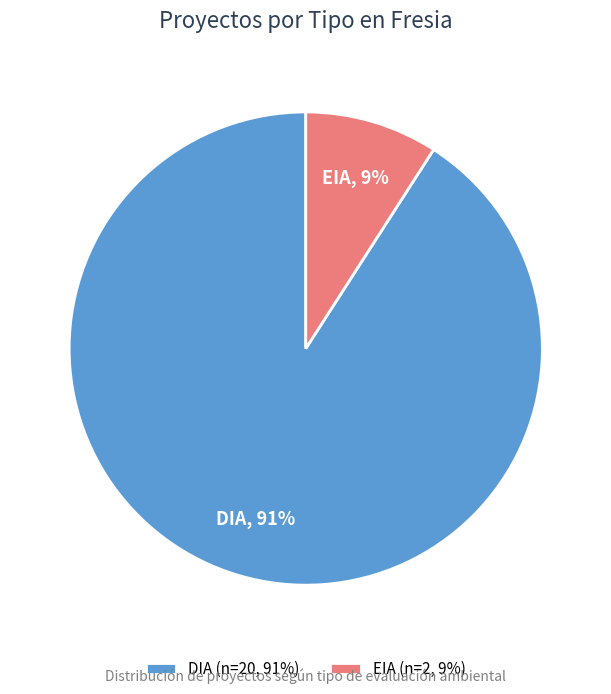

Count the number of slices in the pie.

2